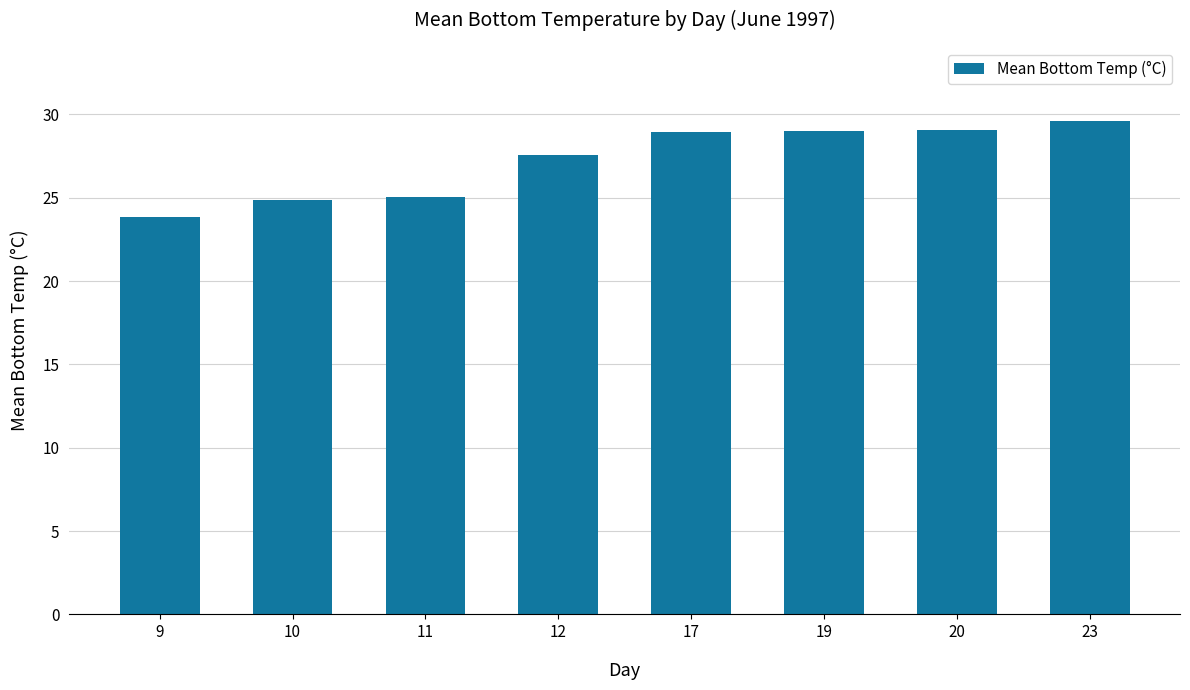

What is the sum of all values?

217.9